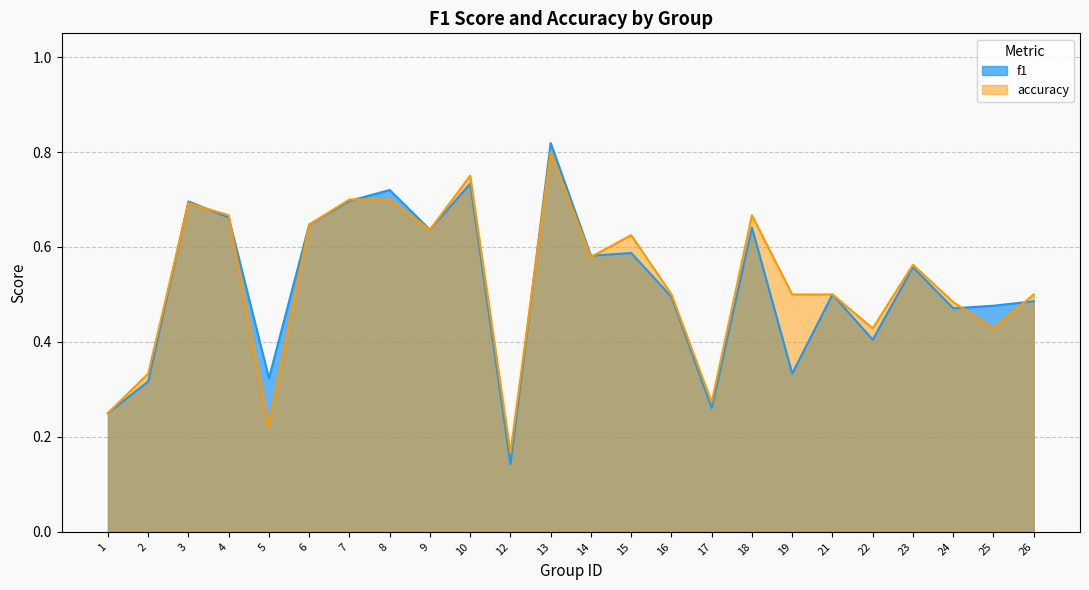

At which label does f1 reach its peak?

13